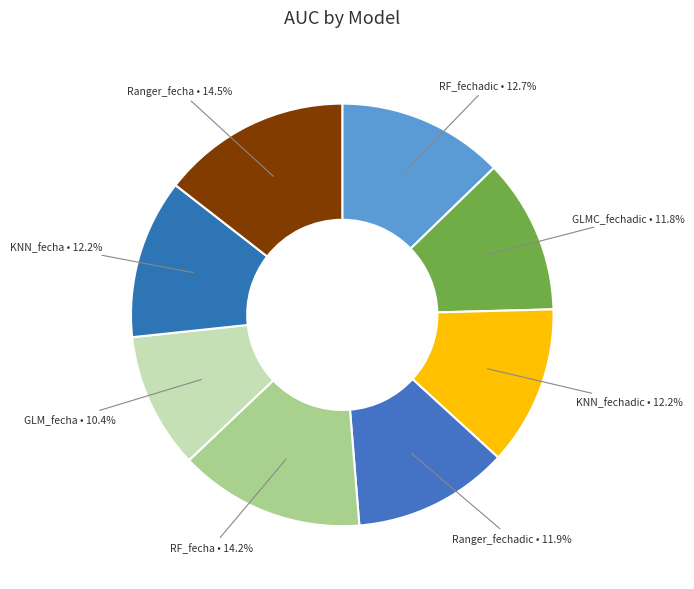

Which category has the biggest portion of the pie?

Ranger_fecha